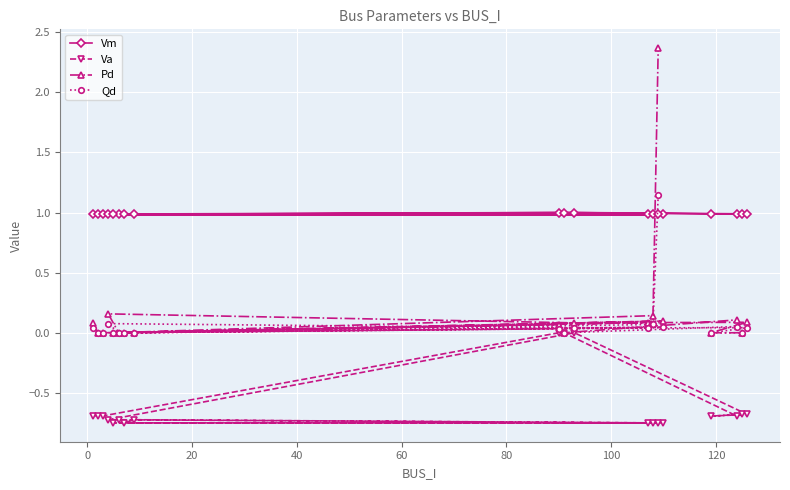

Which series has the largest range (max minus min)?

Pd